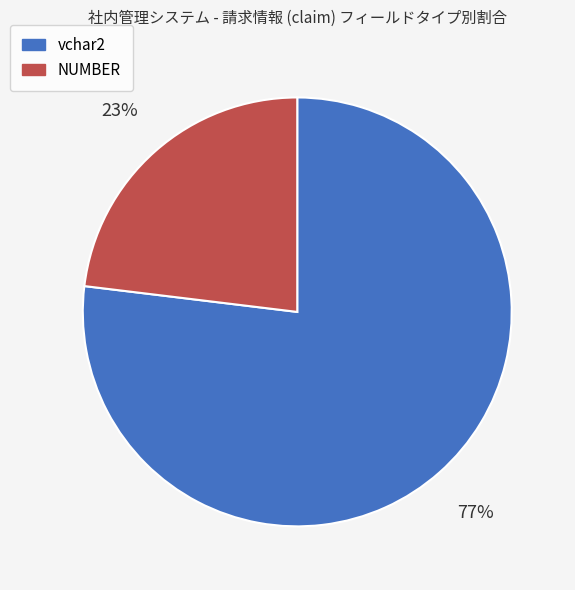

Which category accounts for the majority?

vchar2